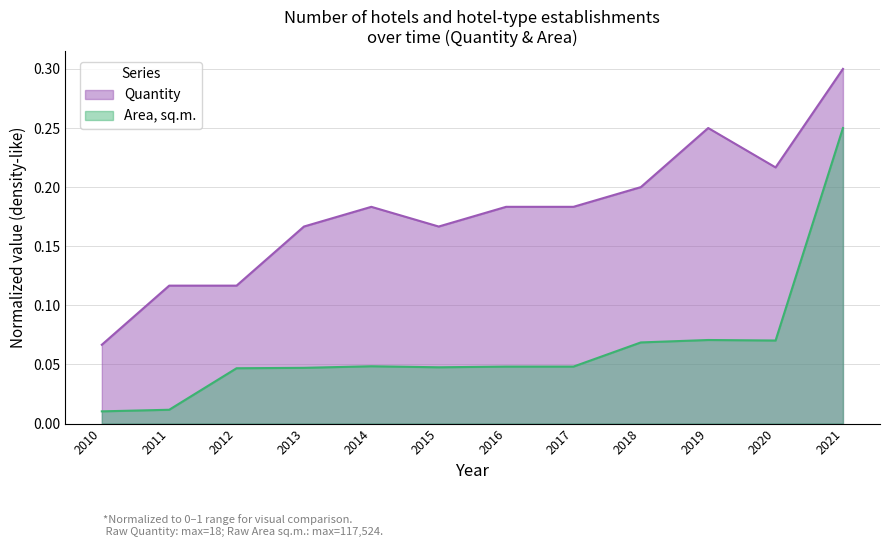

Does the chart display data point markers on the line(s)?

No